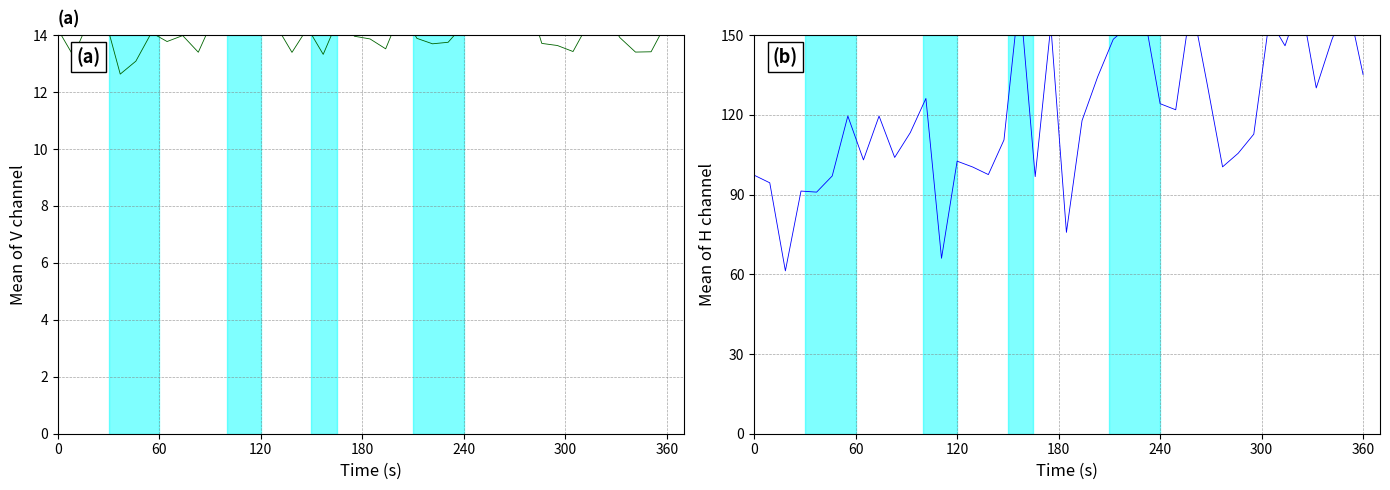

Does the chart display data point markers on the line(s)?

No